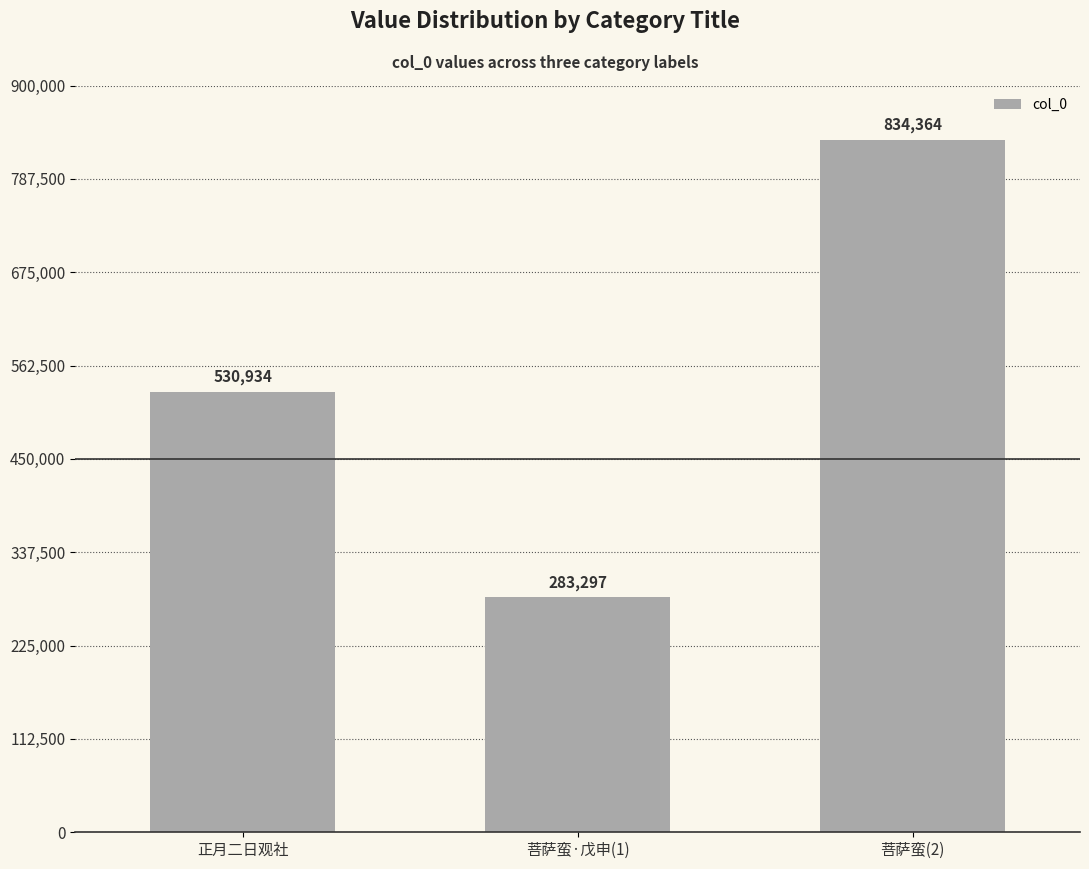

What is the sum of all values?

1648595